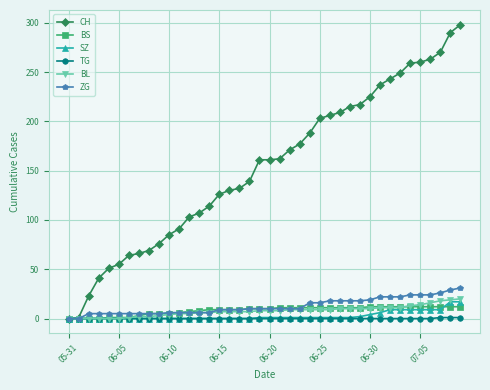

Which series has the widest spread of values?

CH